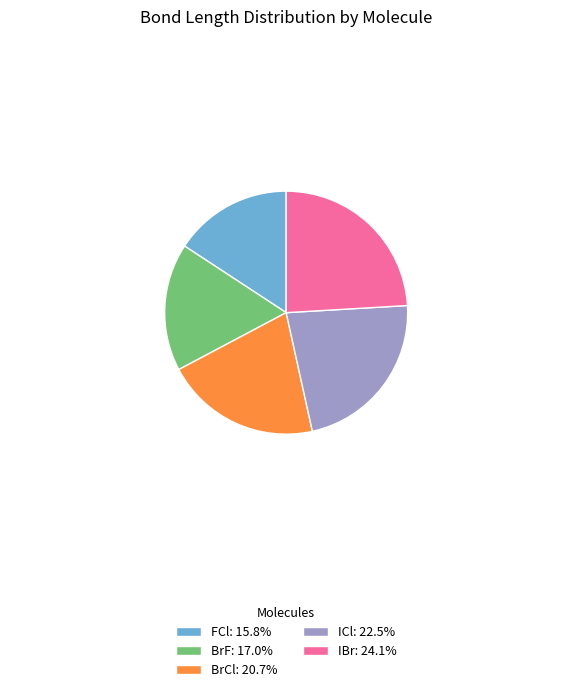

How many segments does this pie chart have?

5